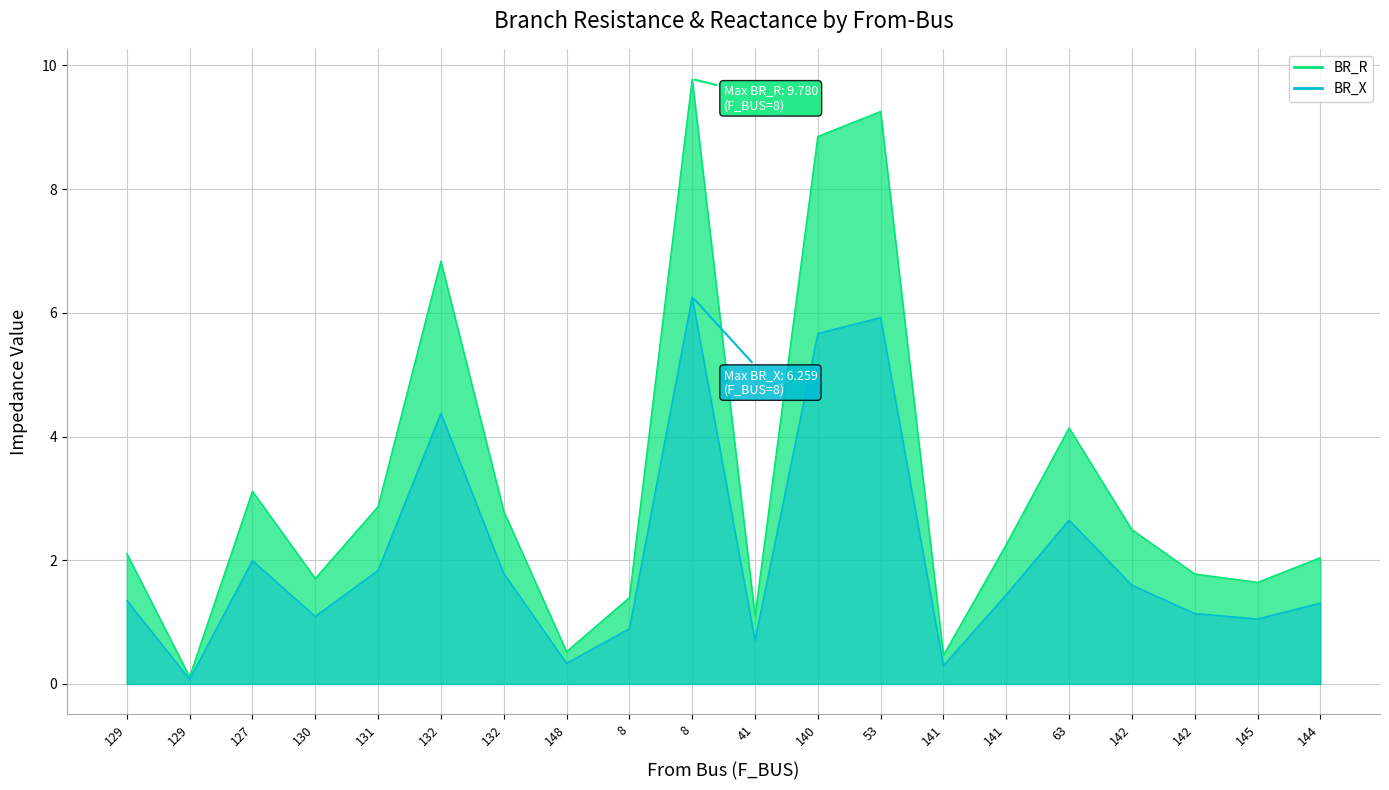

Between 132 and 141, which series saw the biggest shift?

BR_R